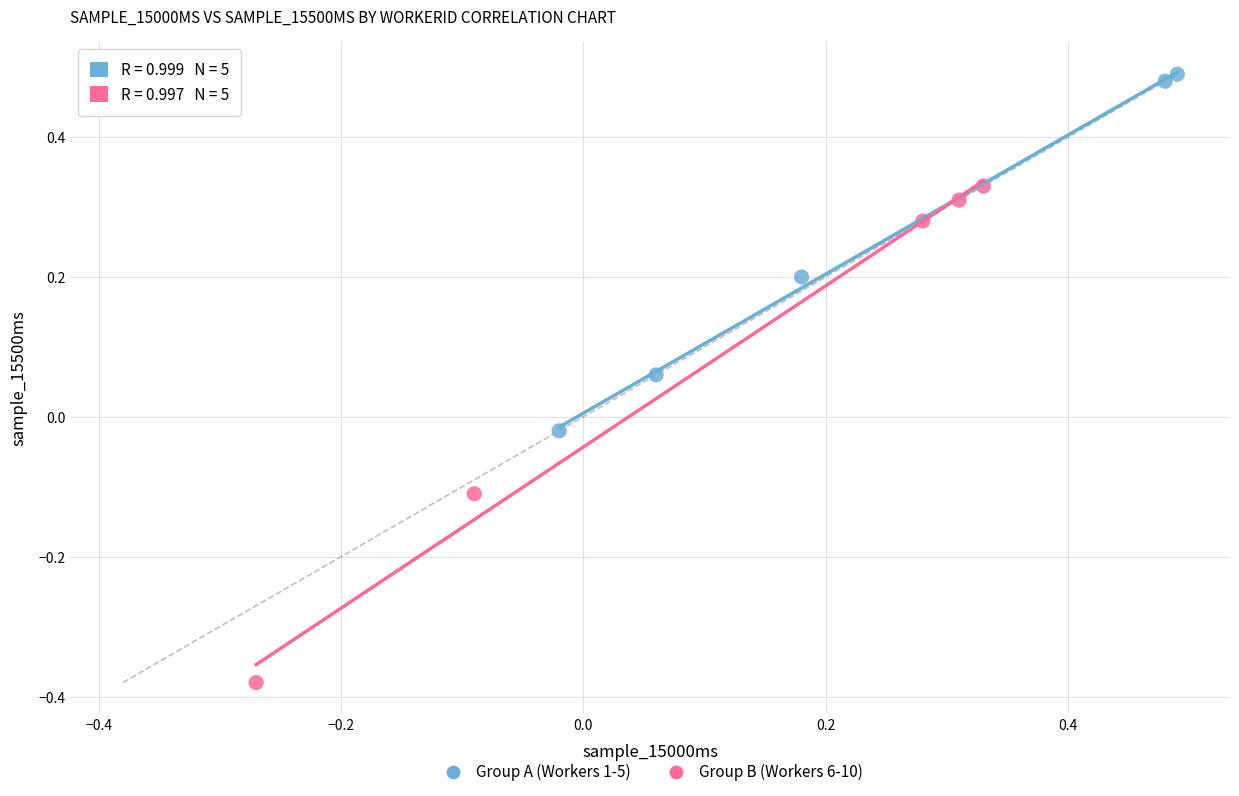

What are all the series names shown in the legend?

Group A (Workers 1-5), Group B (Workers 6-10)